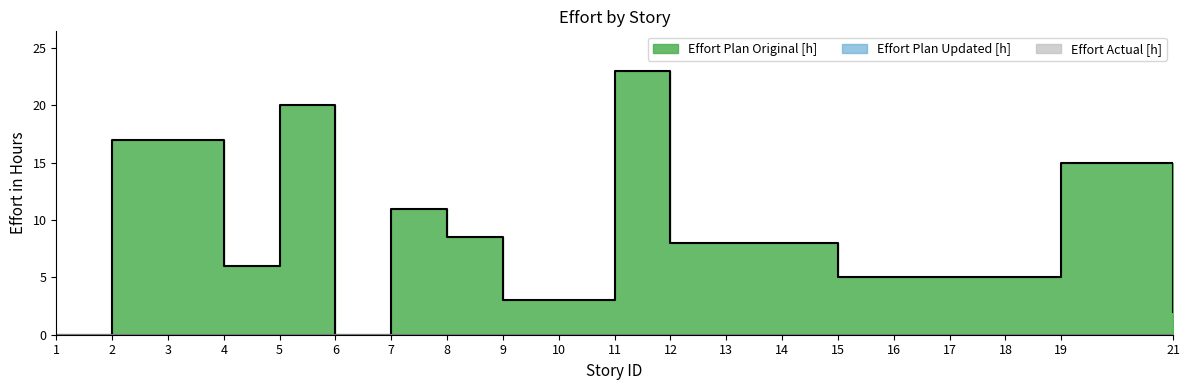

How many categories are shown in the chart?

20